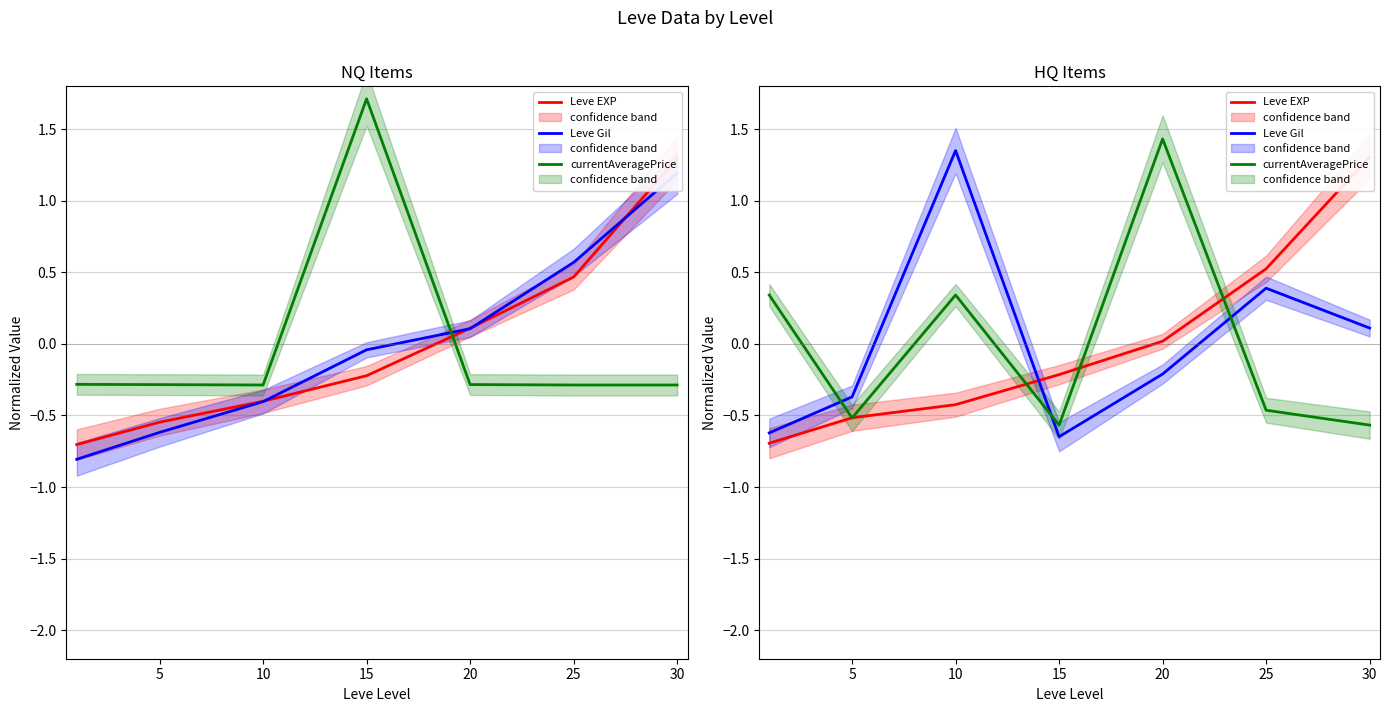

Reading left to right, extract all data points from this chart.

Leve EXP: -0.7	-0.5	-0.4	-0.2	0.0	0.5	1.3
Leve Gil: -0.6	-0.4	1.4	-0.6	-0.2	0.4	0.1
currentAveragePrice: 0.3	-0.5	0.3	-0.6	1.4	-0.5	-0.6